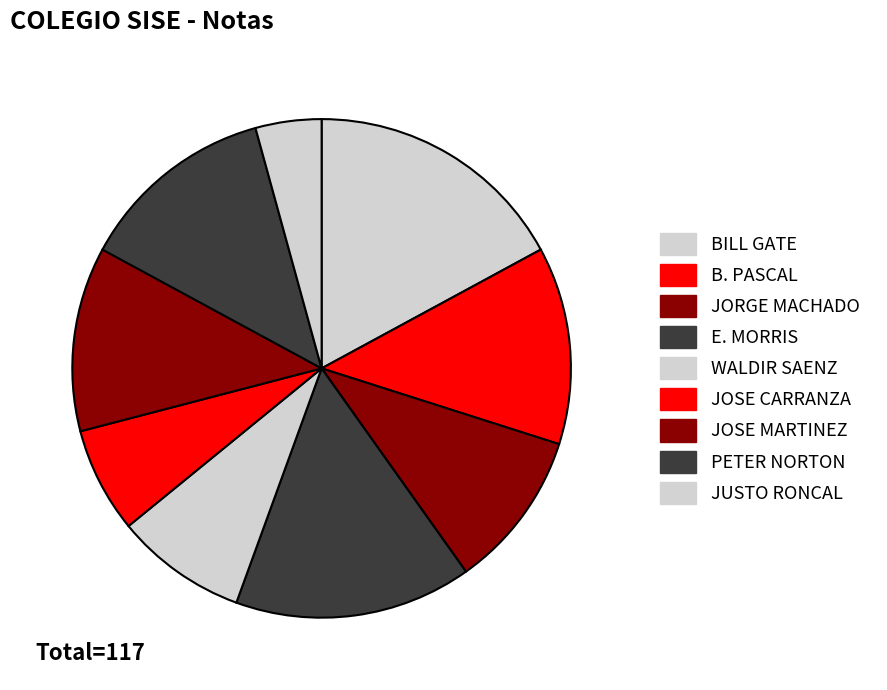

Count the number of slices in the pie.

9